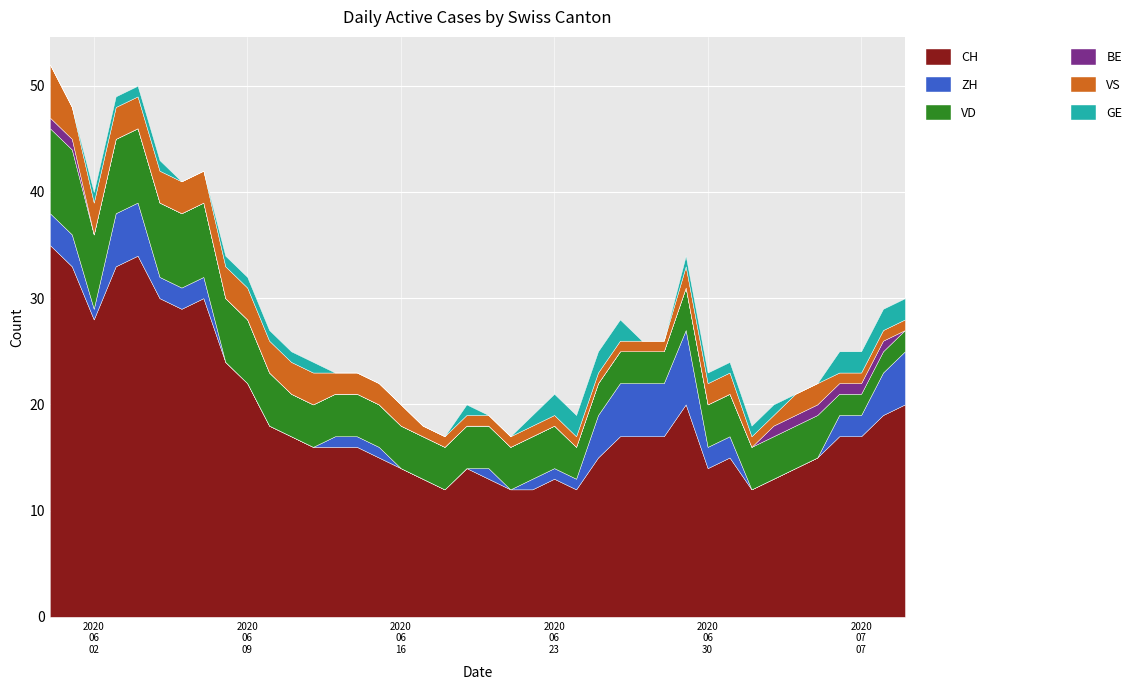

Reading right to left, list all the values displayed in this chart.

CH: 2020-07-09=20	2020-07-08=19	2020-07-07=17	2020-07-06=17	2020-07-05=15	2020-07-04=14	2020-07-03=13	2020-07-02=12	2020-07-01=15	2020-06-30=14	2020-06-29=20	2020-06-28=17	2020-06-27=17	2020-06-26=17	2020-06-25=15	2020-06-24=12	2020-06-23=13	2020-06-22=12	2020-06-21=12	2020-06-20=13	2020-06-19=14	2020-06-18=12	2020-06-17=13	2020-06-16=14	2020-06-15=15	2020-06-14=16	2020-06-13=16	2020-06-12=16	2020-06-11=17	2020-06-10=18	2020-06-09=22	2020-06-08=24	2020-06-07=30	2020-06-06=29	2020-06-05=30	2020-06-04=34	2020-06-03=33	2020-06-02=28	2020-06-01=33	2020-05-31=35
ZH: 2020-07-09=5	2020-07-08=4	2020-07-07=2	2020-07-06=2	2020-07-05=0	2020-07-04=0	2020-07-03=0	2020-07-02=0	2020-07-01=2	2020-06-30=2	2020-06-29=7	2020-06-28=5	2020-06-27=5	2020-06-26=5	2020-06-25=4	2020-06-24=1	2020-06-23=1	2020-06-22=1	2020-06-21=0	2020-06-20=1	2020-06-19=0	2020-06-18=0	2020-06-17=0	2020-06-16=0	2020-06-15=1	2020-06-14=1	2020-06-13=1	2020-06-12=0	2020-06-11=0	2020-06-10=0	2020-06-09=0	2020-06-08=0	2020-06-07=2	2020-06-06=2	2020-06-05=2	2020-06-04=5	2020-06-03=5	2020-06-02=1	2020-06-01=3	2020-05-31=3
VD: 2020-07-09=2	2020-07-08=2	2020-07-07=2	2020-07-06=2	2020-07-05=4	2020-07-04=4	2020-07-03=4	2020-07-02=4	2020-07-01=4	2020-06-30=4	2020-06-29=4	2020-06-28=3	2020-06-27=3	2020-06-26=3	2020-06-25=3	2020-06-24=3	2020-06-23=4	2020-06-22=4	2020-06-21=4	2020-06-20=4	2020-06-19=4	2020-06-18=4	2020-06-17=4	2020-06-16=4	2020-06-15=4	2020-06-14=4	2020-06-13=4	2020-06-12=4	2020-06-11=4	2020-06-10=5	2020-06-09=6	2020-06-08=6	2020-06-07=7	2020-06-06=7	2020-06-05=7	2020-06-04=7	2020-06-03=7	2020-06-02=7	2020-06-01=8	2020-05-31=8
BE: 2020-07-09=0	2020-07-08=1	2020-07-07=1	2020-07-06=1	2020-07-05=1	2020-07-04=1	2020-07-03=1	2020-07-02=0	2020-07-01=0	2020-06-30=0	2020-06-29=0	2020-06-28=0	2020-06-27=0	2020-06-26=0	2020-06-25=0	2020-06-24=0	2020-06-23=0	2020-06-22=0	2020-06-21=0	2020-06-20=0	2020-06-19=0	2020-06-18=0	2020-06-17=0	2020-06-16=0	2020-06-15=0	2020-06-14=0	2020-06-13=0	2020-06-12=0	2020-06-11=0	2020-06-10=0	2020-06-09=0	2020-06-08=0	2020-06-07=0	2020-06-06=0	2020-06-05=0	2020-06-04=0	2020-06-03=0	2020-06-02=0	2020-06-01=1	2020-05-31=1
VS: 2020-07-09=1	2020-07-08=1	2020-07-07=1	2020-07-06=1	2020-07-05=2	2020-07-04=2	2020-07-03=1	2020-07-02=1	2020-07-01=2	2020-06-30=2	2020-06-29=2	2020-06-28=1	2020-06-27=1	2020-06-26=1	2020-06-25=1	2020-06-24=1	2020-06-23=1	2020-06-22=1	2020-06-21=1	2020-06-20=1	2020-06-19=1	2020-06-18=1	2020-06-17=1	2020-06-16=2	2020-06-15=2	2020-06-14=2	2020-06-13=2	2020-06-12=3	2020-06-11=3	2020-06-10=3	2020-06-09=3	2020-06-08=3	2020-06-07=3	2020-06-06=3	2020-06-05=3	2020-06-04=3	2020-06-03=3	2020-06-02=3	2020-06-01=3	2020-05-31=5
GE: 2020-07-09=2	2020-07-08=2	2020-07-07=2	2020-07-06=2	2020-07-05=0	2020-07-04=0	2020-07-03=1	2020-07-02=1	2020-07-01=1	2020-06-30=1	2020-06-29=1	2020-06-28=0	2020-06-27=0	2020-06-26=2	2020-06-25=2	2020-06-24=2	2020-06-23=2	2020-06-22=1	2020-06-21=0	2020-06-20=0	2020-06-19=1	2020-06-18=0	2020-06-17=0	2020-06-16=0	2020-06-15=0	2020-06-14=0	2020-06-13=0	2020-06-12=1	2020-06-11=1	2020-06-10=1	2020-06-09=1	2020-06-08=1	2020-06-07=0	2020-06-06=0	2020-06-05=1	2020-06-04=1	2020-06-03=1	2020-06-02=1	2020-06-01=0	2020-05-31=0